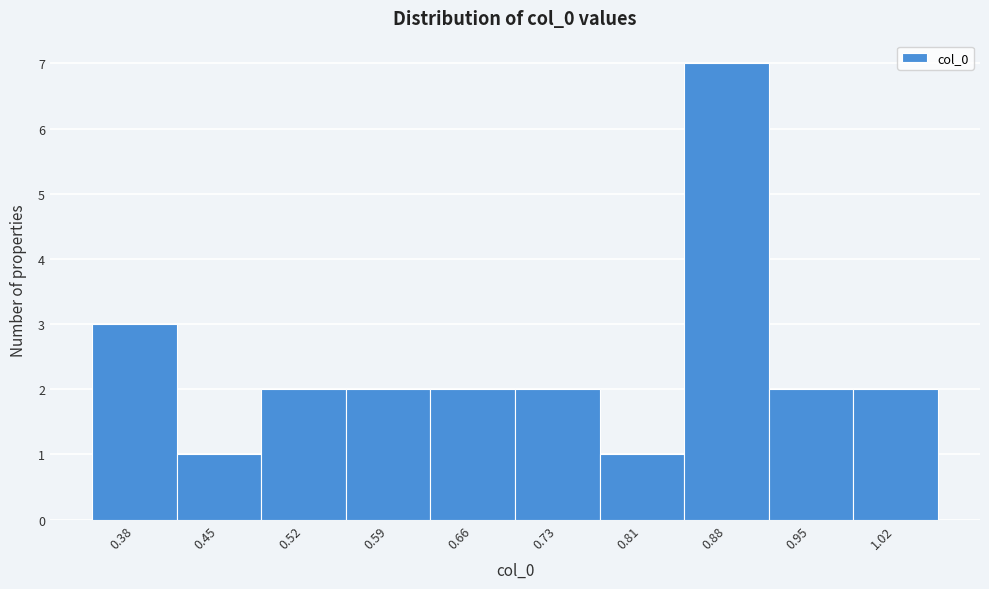

Reading right to left, list all the values displayed in this chart.

2	2	7	1	2	2	2	2	1	3